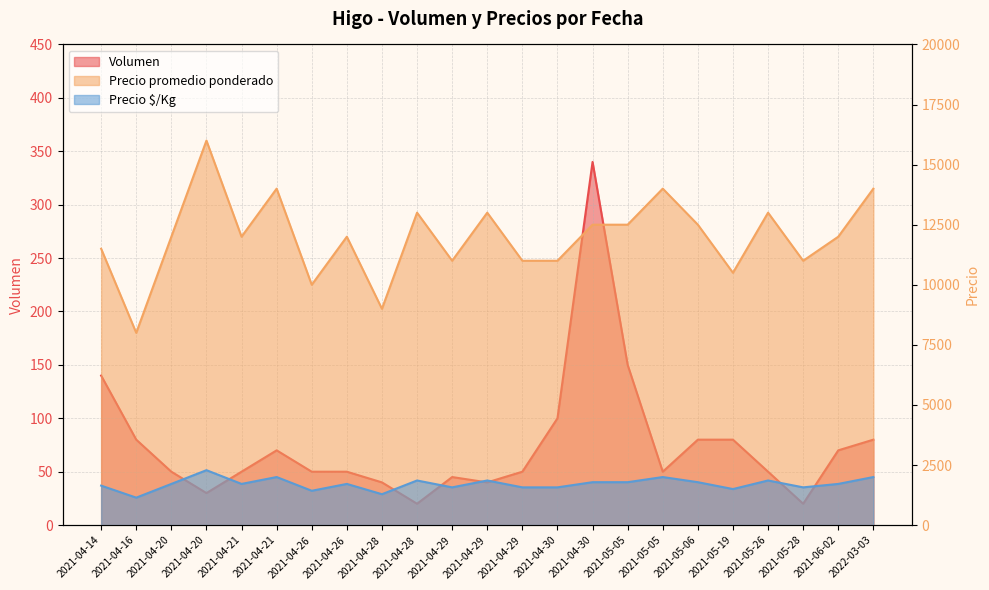

Which has a higher value, 2022-03-03 or 2021-05-19?

2022-03-03